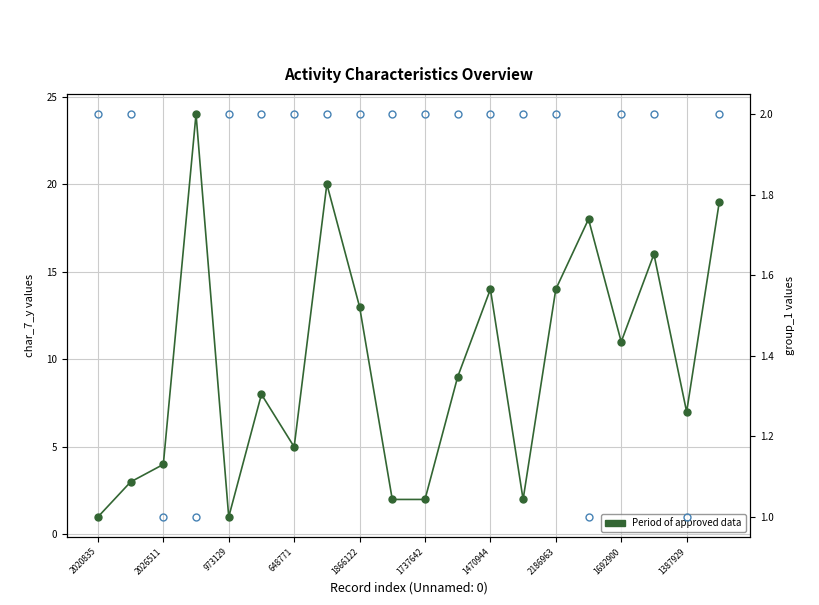

List the series in order of their overall mean, lowest first.

group_1, char_7_y